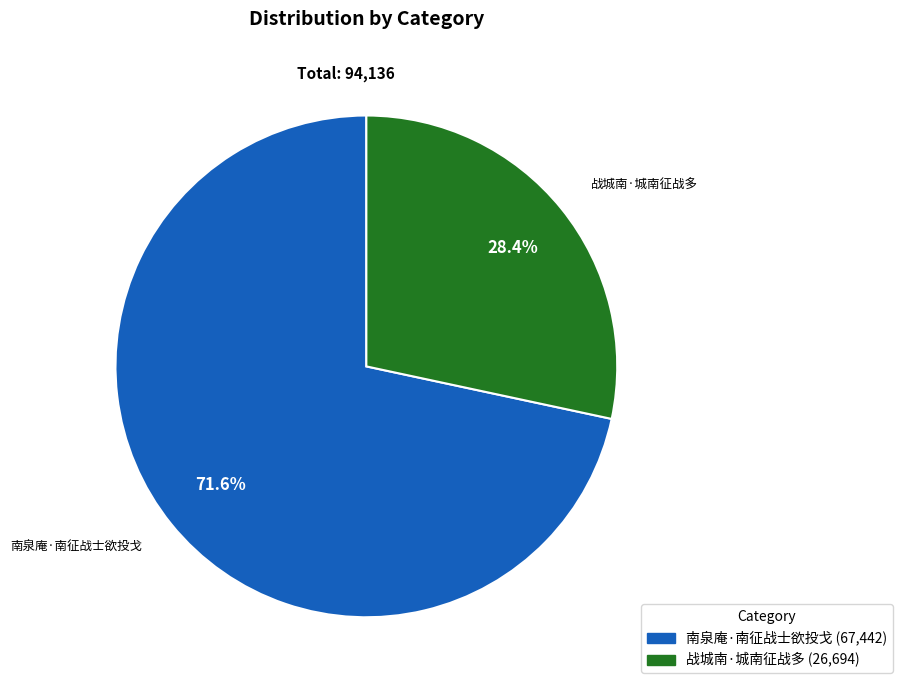

Is it true that 南泉庵·南征战士欲投戈 is 61% of the pie?

False